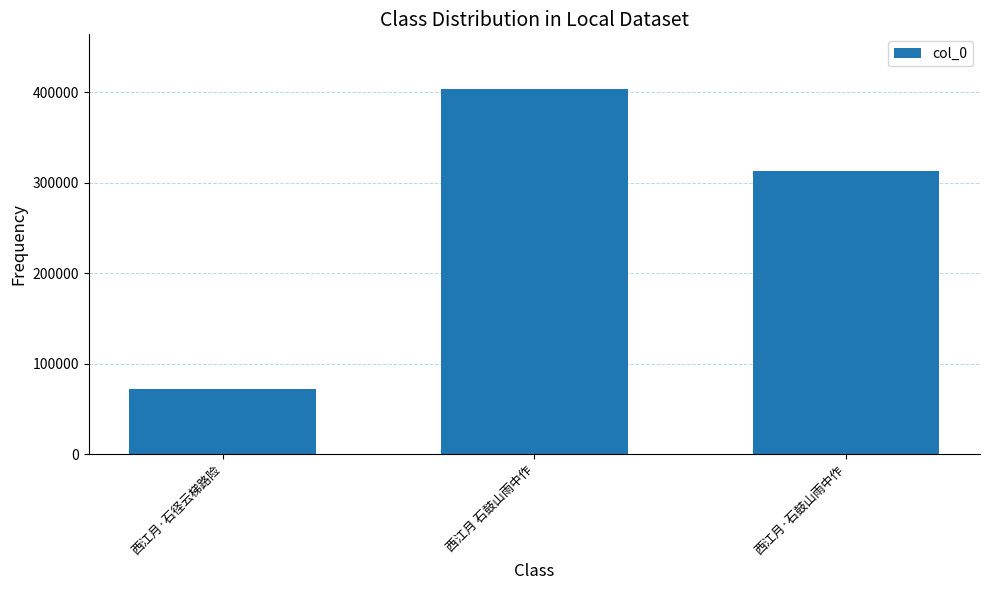

True or false: the data shows 71352 at 西江月·石径云梯路险.

True